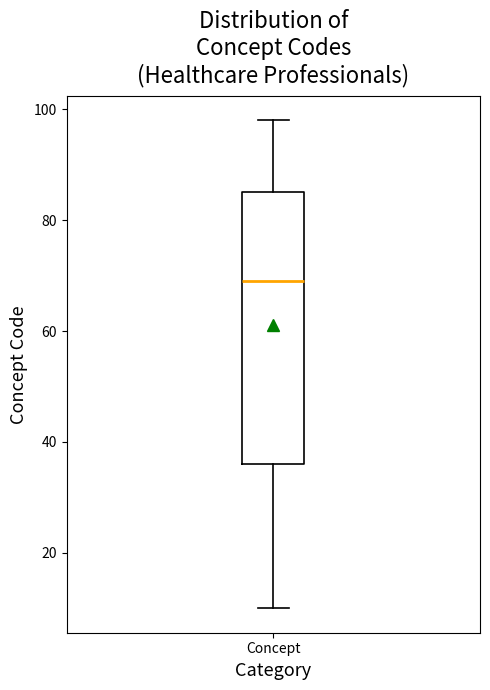

Read this box plot against the y-axis: the position of the median line, the range covered by the box, and the ends of both whiskers. The values are not printed on the chart, so give them approximately, as read against the axis.

median 70, box 36 to 86, whiskers 10 to 98